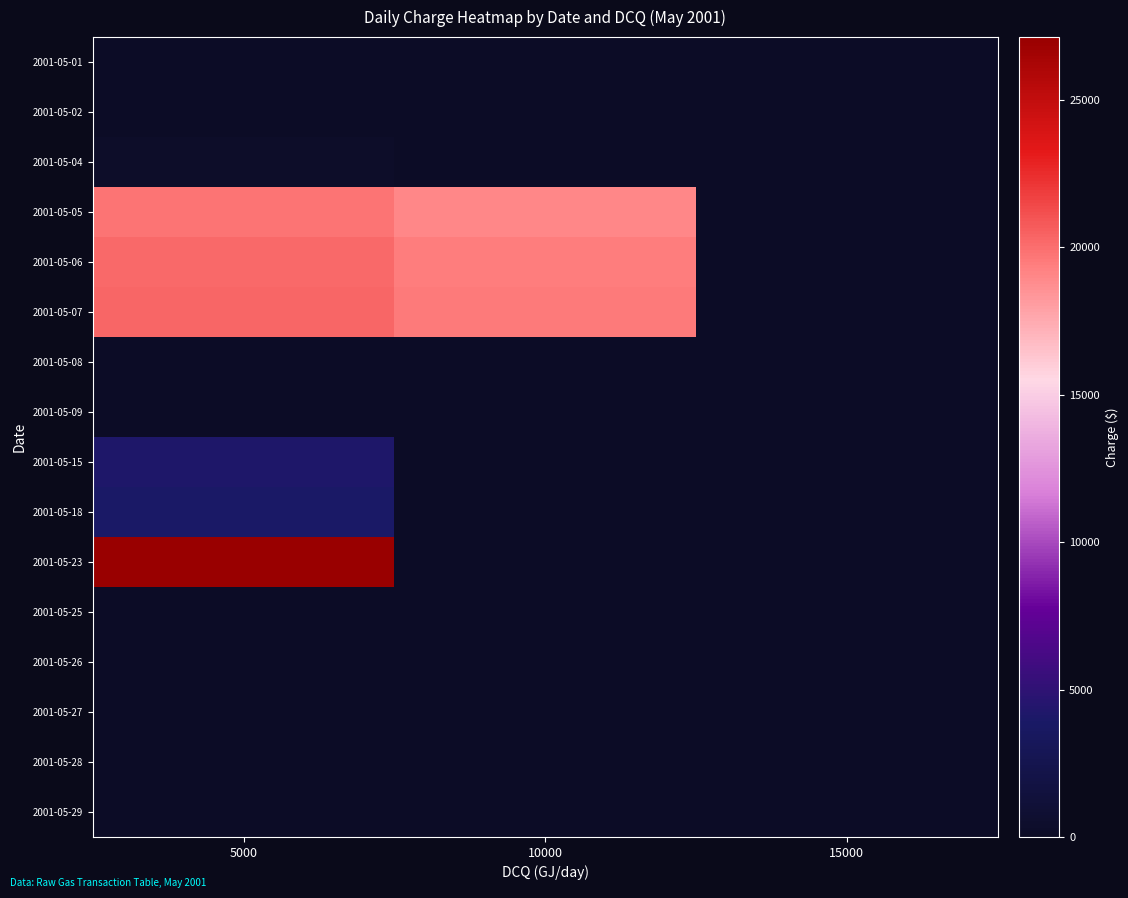

At which category does the chart reach its minimum across all series?

5000